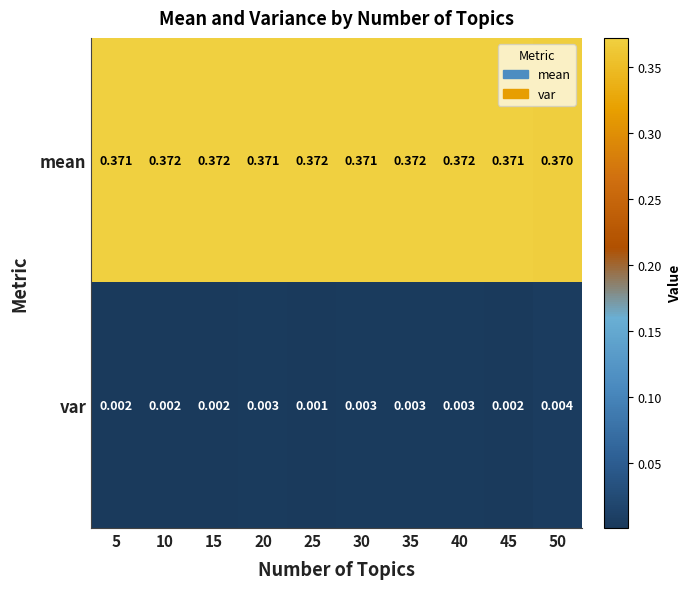

List the series in order of their overall mean, lowest first.

var, mean